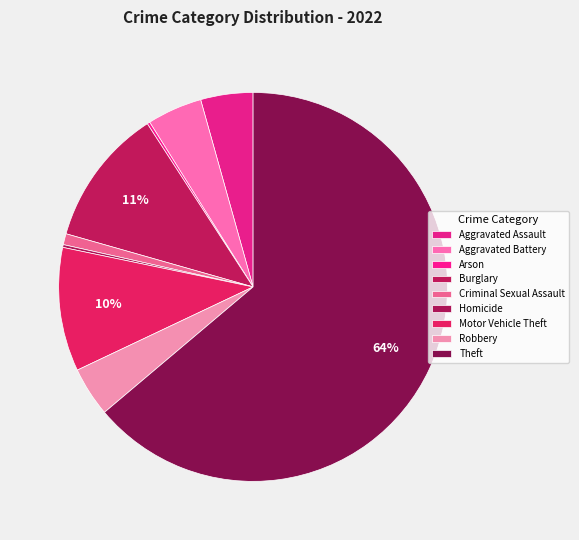

What is the ratio of the value at Criminal Sexual Assault to the value at Burglary?

0.1